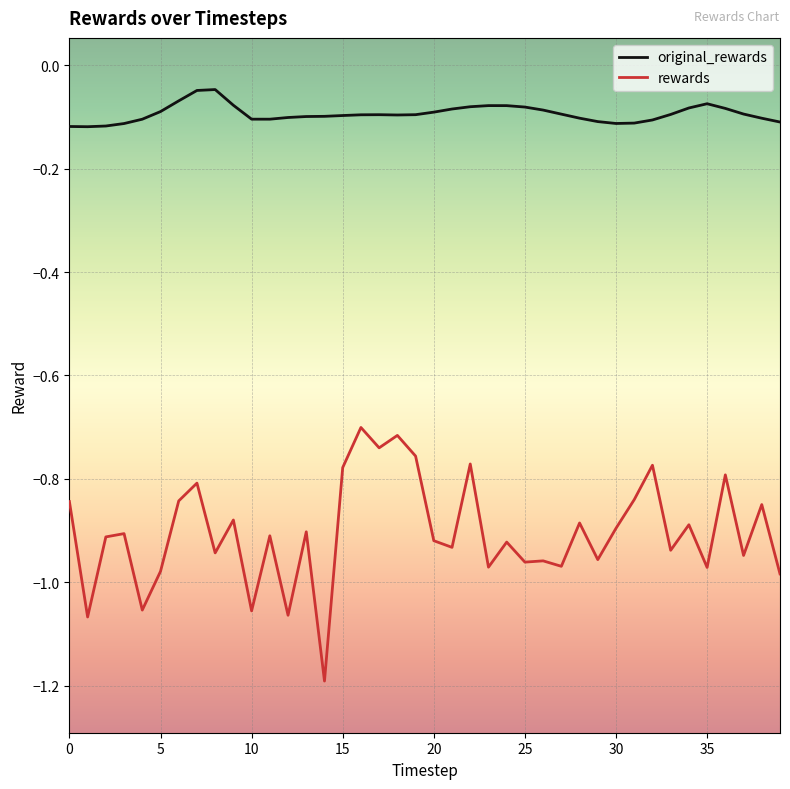

Rank the series by their maximum value, from highest to lowest.

original_rewards, rewards